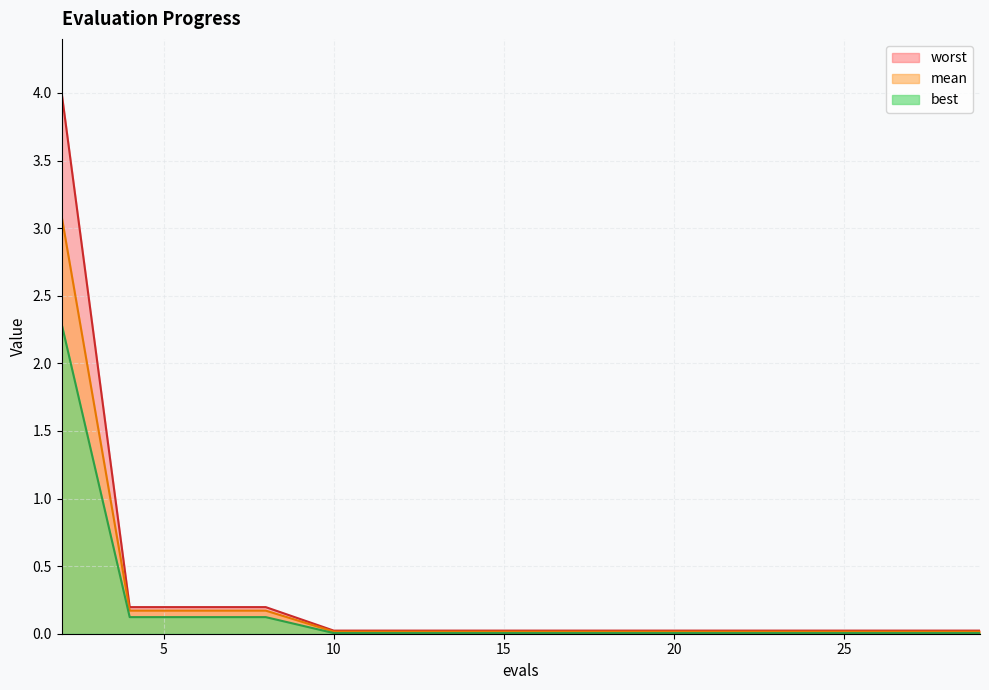

Reading left to right, transcribe all the data shown in this chart.

mean: 3.1	0.2	0.2	0.2	0.0	0.0	0.0	0.0	0.0	0.0	0.0	0.0	0.0	0.0	0.0
best: 2.3	0.1	0.1	0.1	0.0	0.0	0.0	0.0	0.0	0.0	0.0	0.0	0.0	0.0	0.0
worst: 4.0	0.2	0.2	0.2	0.0	0.0	0.0	0.0	0.0	0.0	0.0	0.0	0.0	0.0	0.0